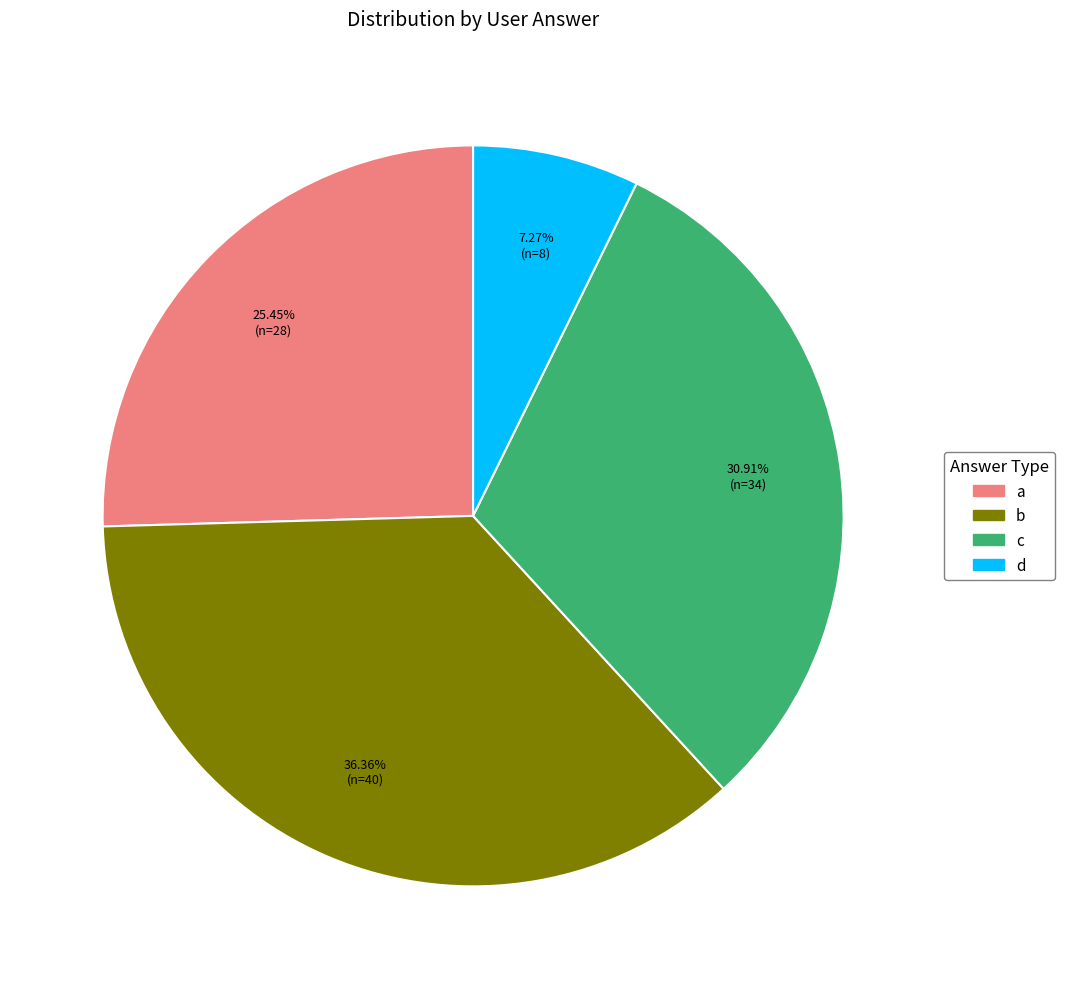

How many slices are in this pie chart?

4